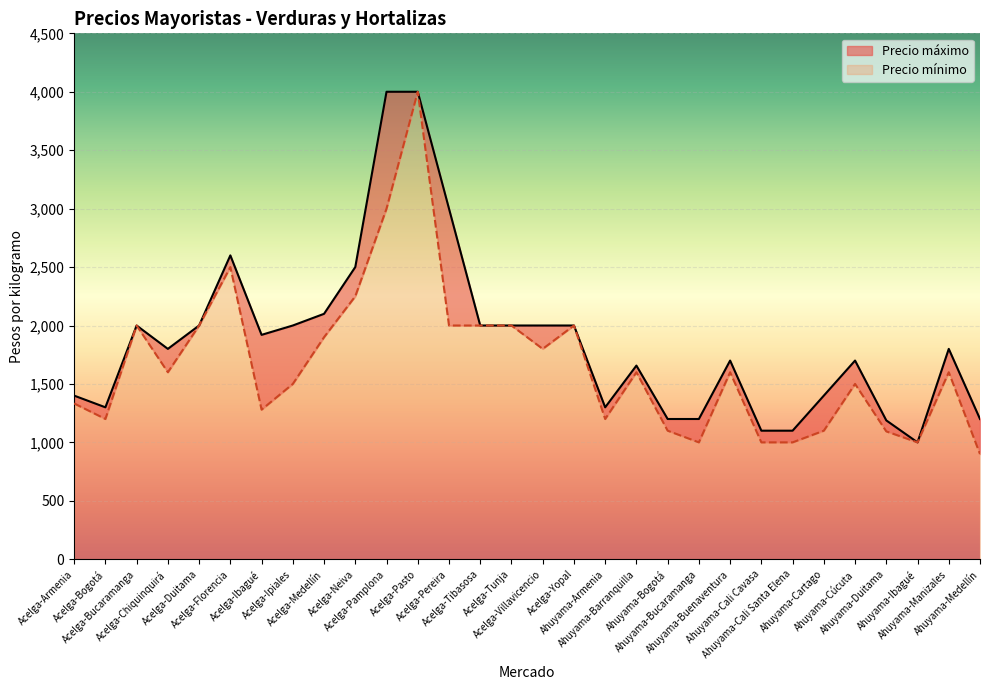

What are all the series names shown in the legend?

Precio máximo, Precio mínimo